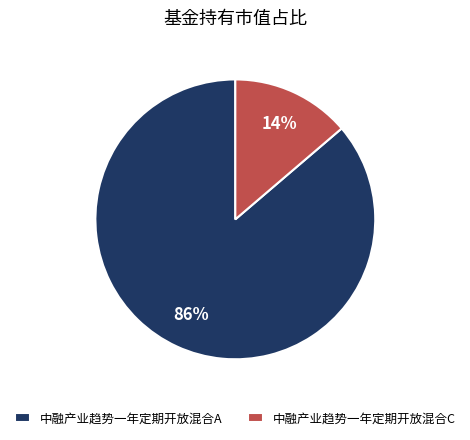

Does 中融产业趋势一年定期开放混合C account for over 50% of the chart?

No